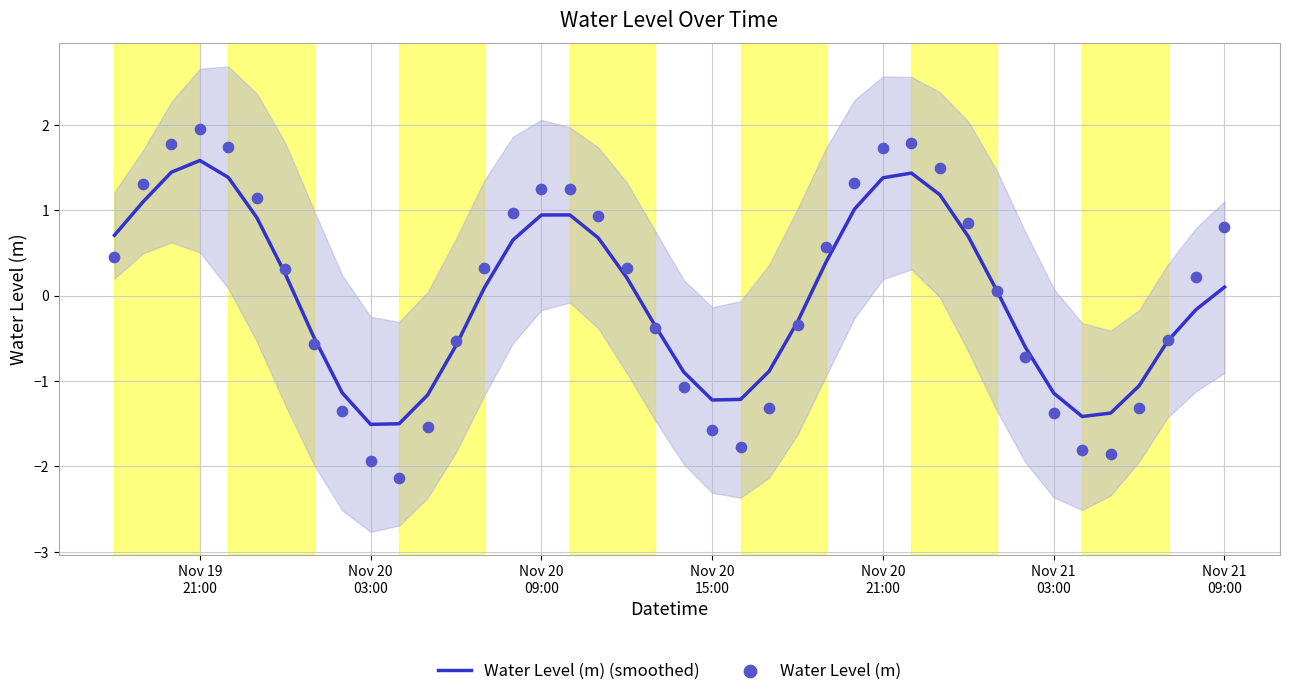

What is the minimum value for Water Level (m) (smoothed)?

-1.5